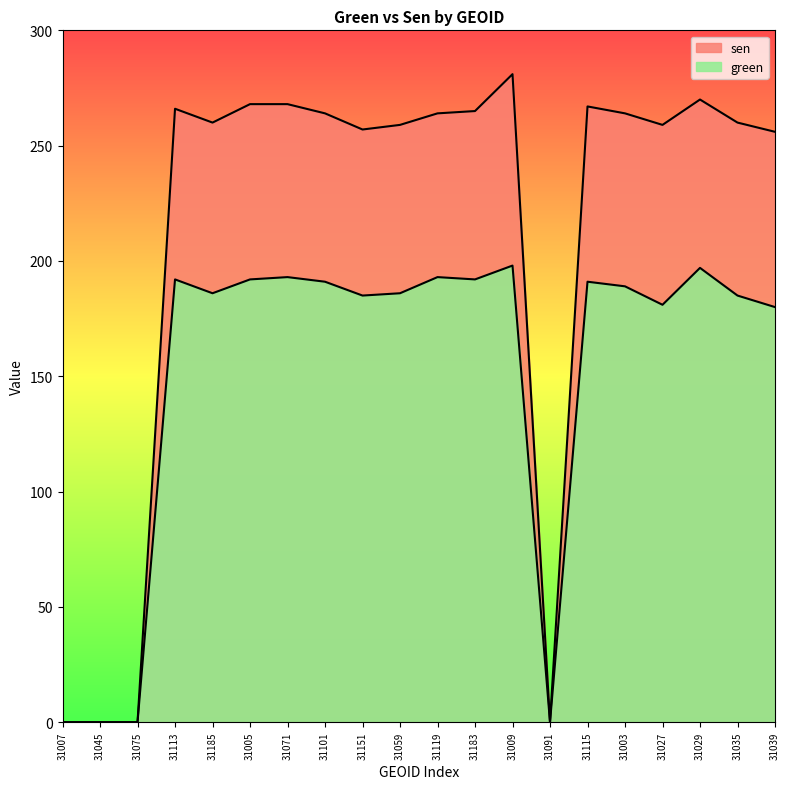

At how many categories does at least one series exceed 124?

16